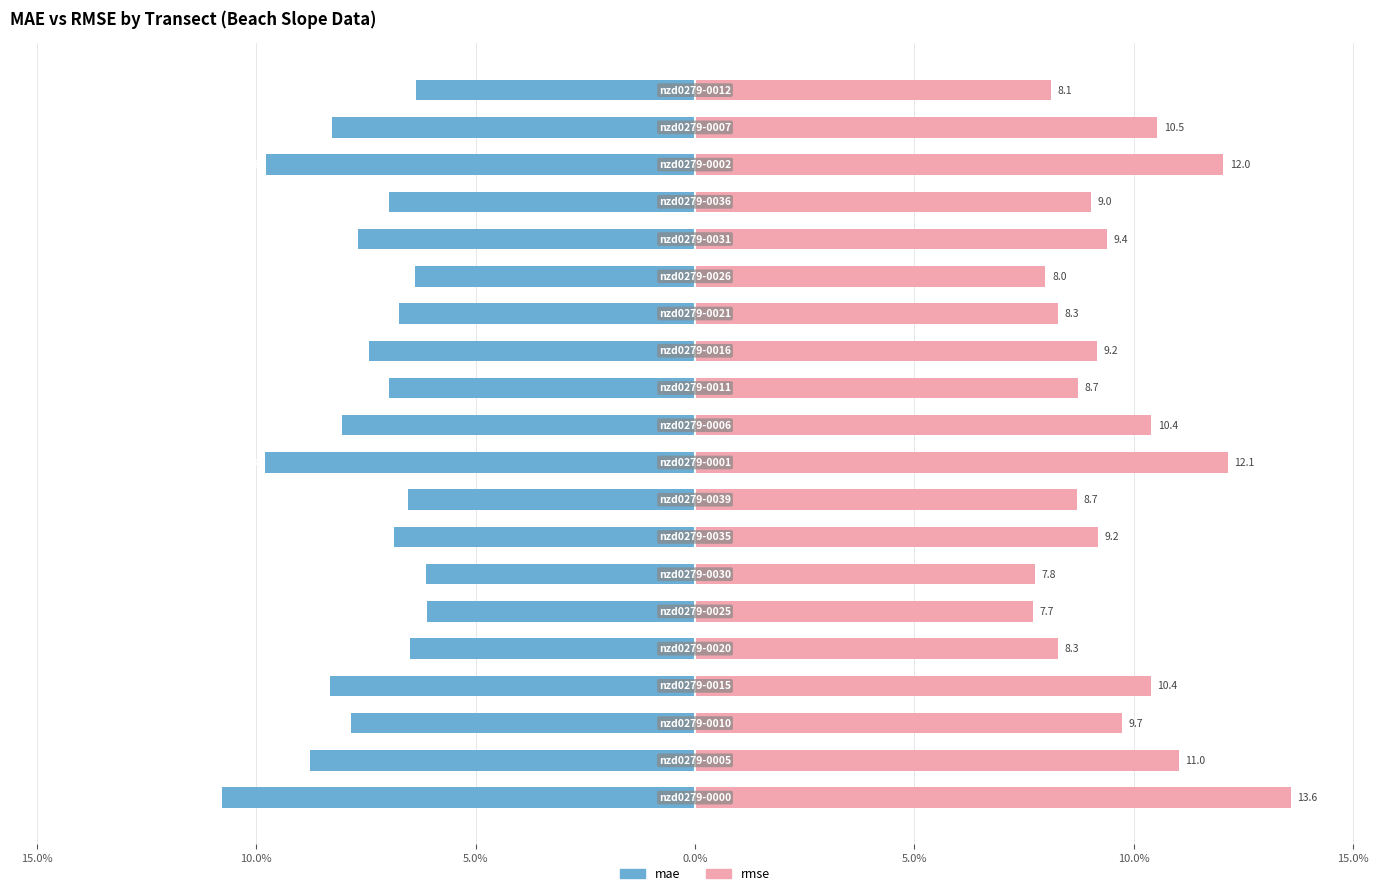

What are all the series names shown in the legend?

mae, rmse